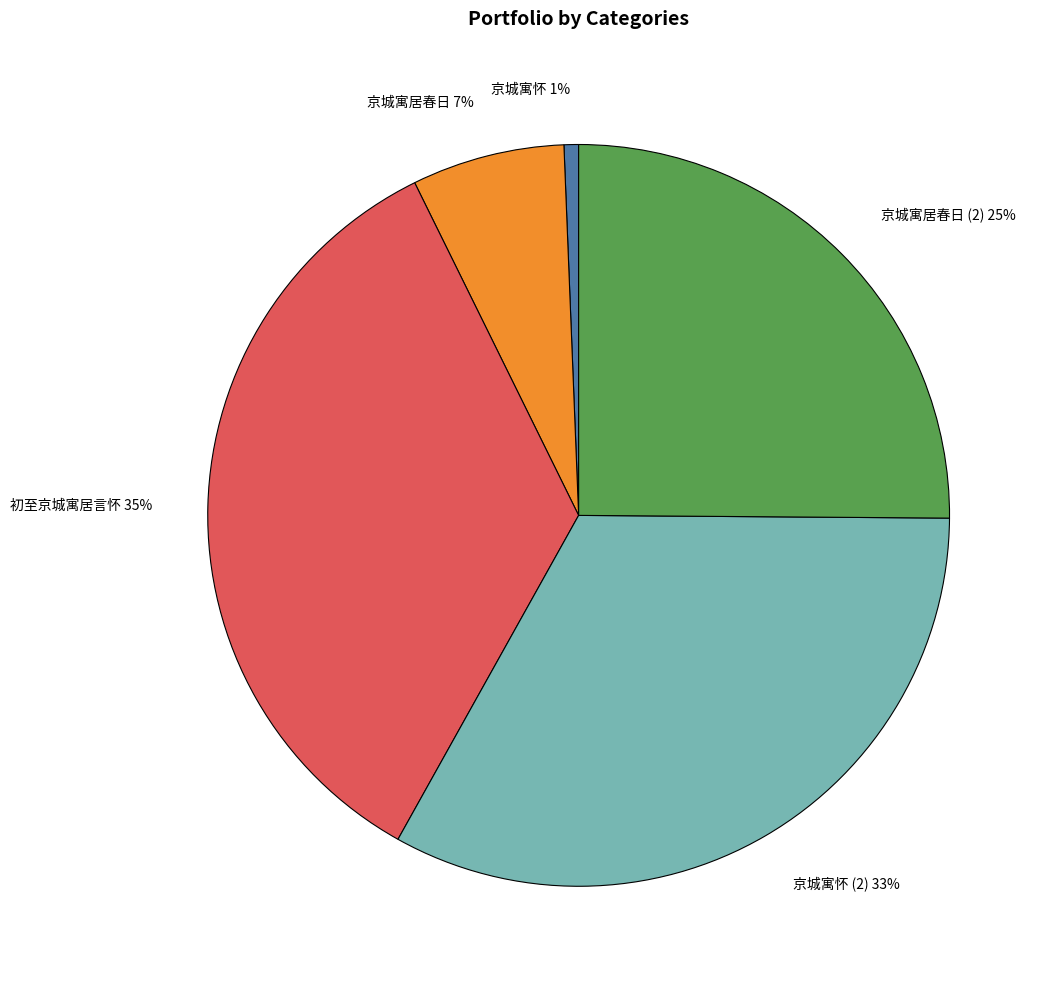

The 京城寓怀 slice represents 11% of the pie. True or false?

False